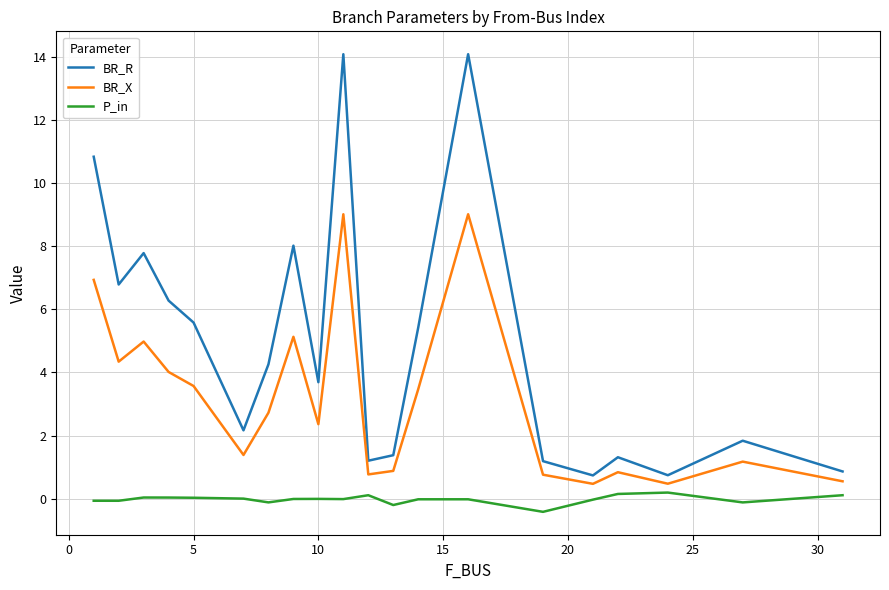

What is the sum of all P_in values?

-0.3